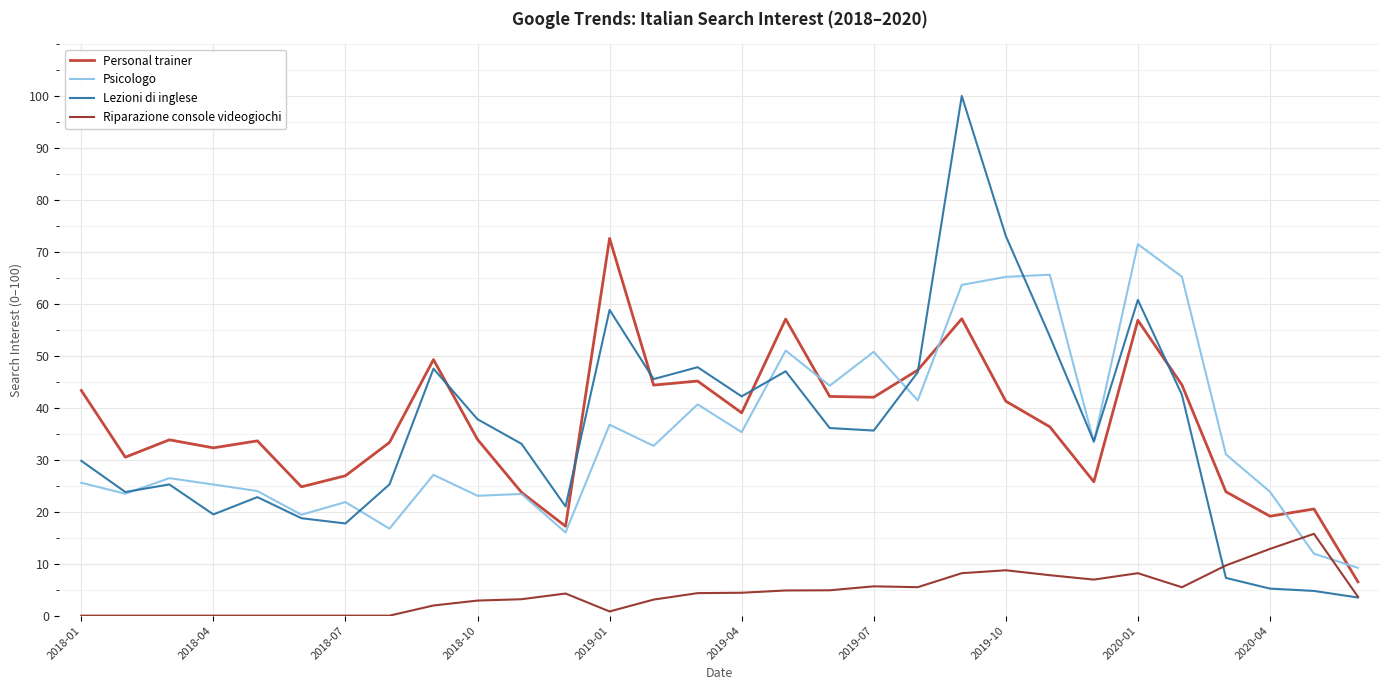

Which series has the widest spread of values?

Lezioni di inglese